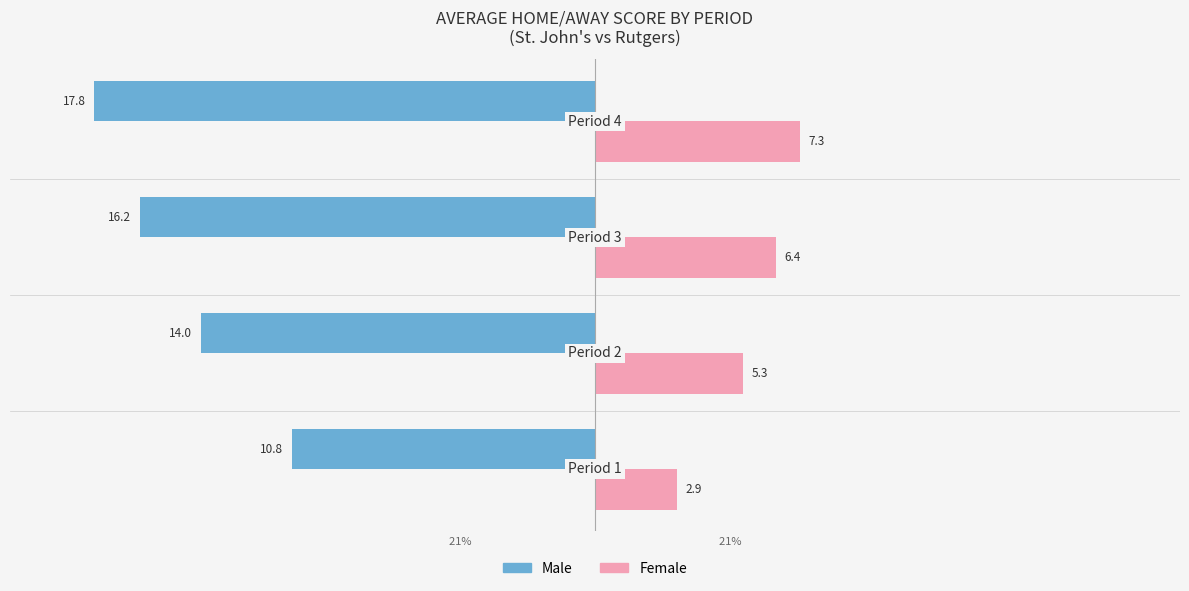

Which series has the largest total across all categories?

Female